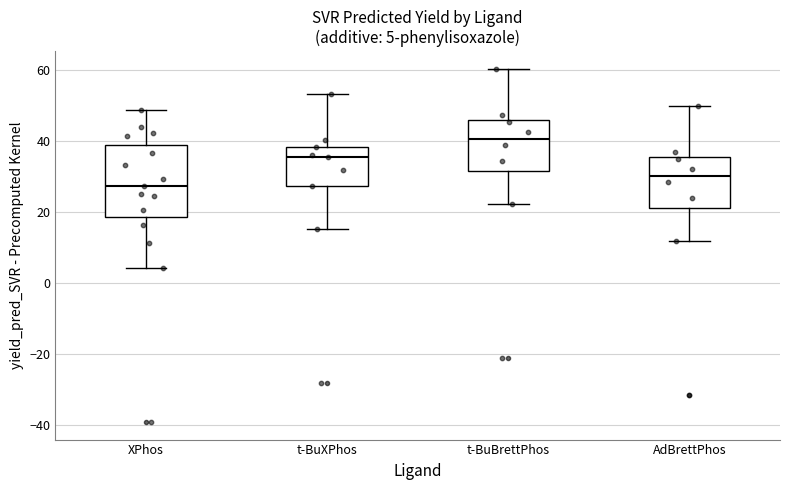

Which box is the tallest, from its lower edge to its upper edge?

XPhos